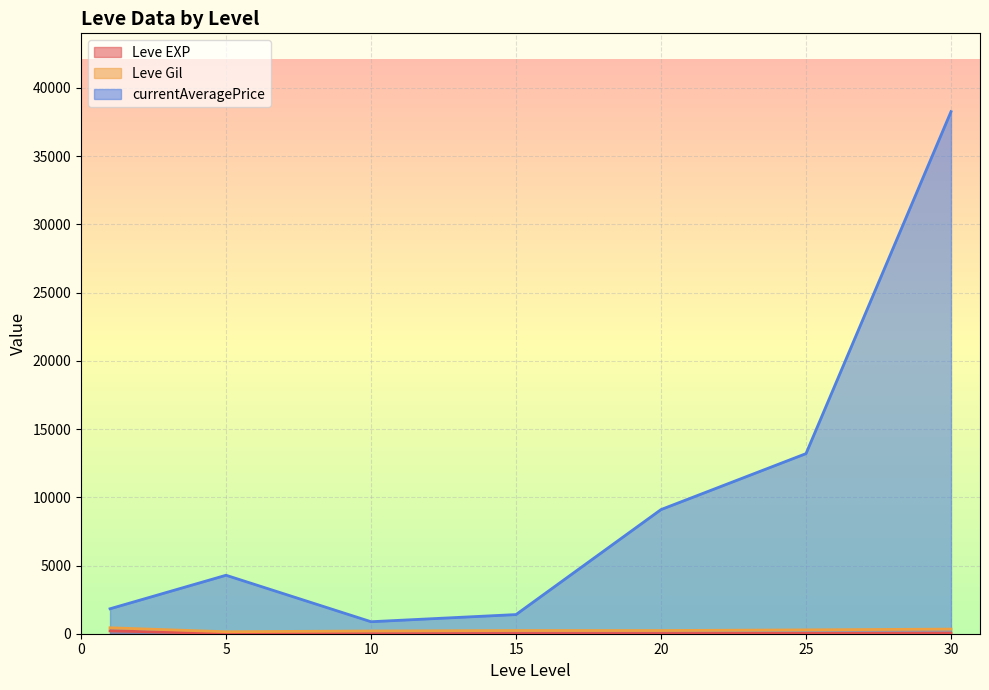

What is the greatest value displayed?

38263.8